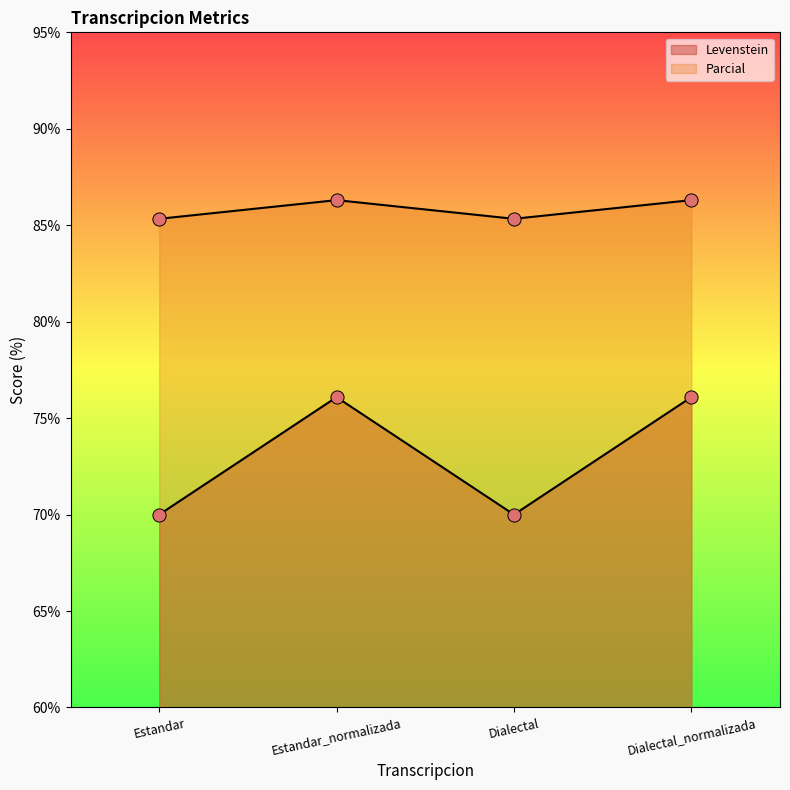

What is the total value across all series at Dialectal?

155.3